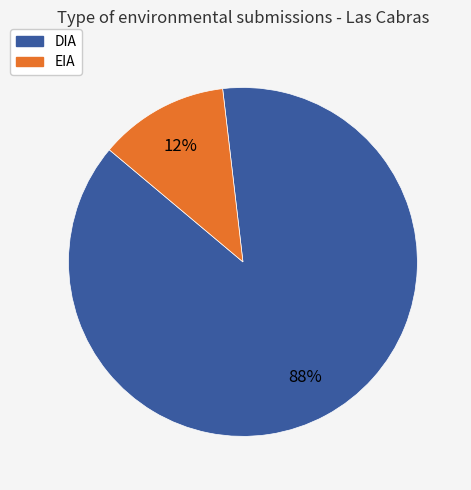

Rank the categories by value from lowest to highest.

EIA, DIA